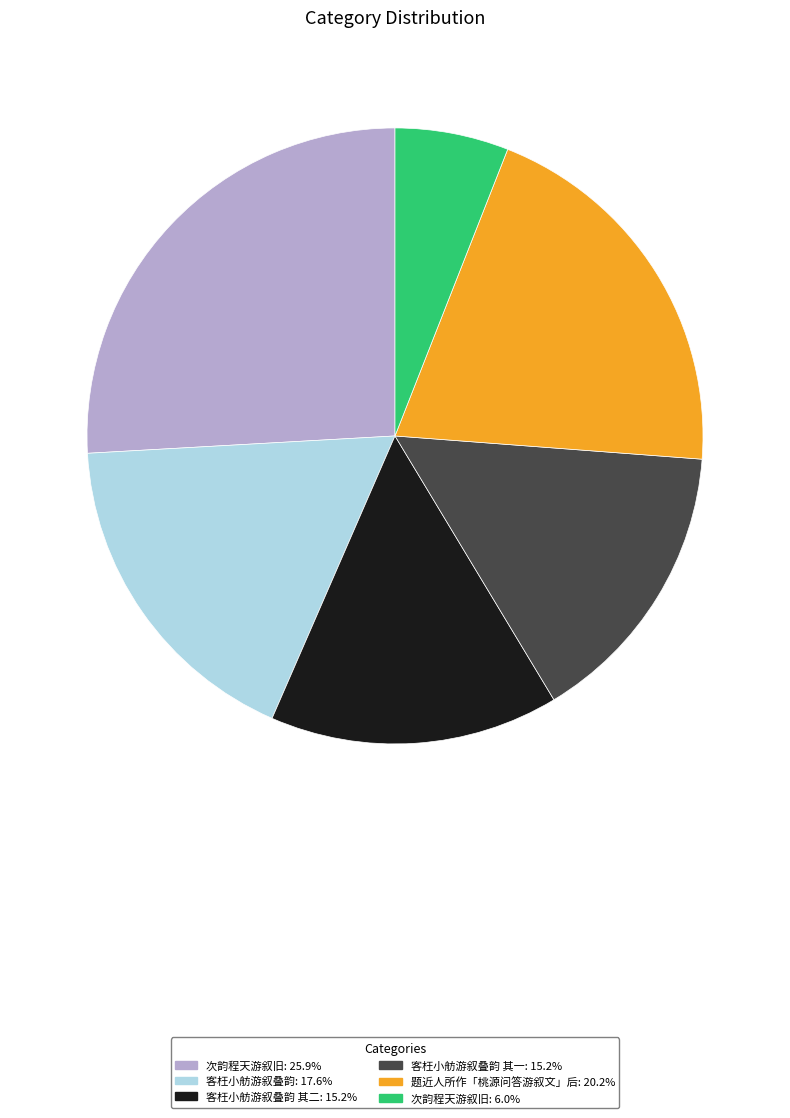

Is there any slice that represents more than half of the pie?

No